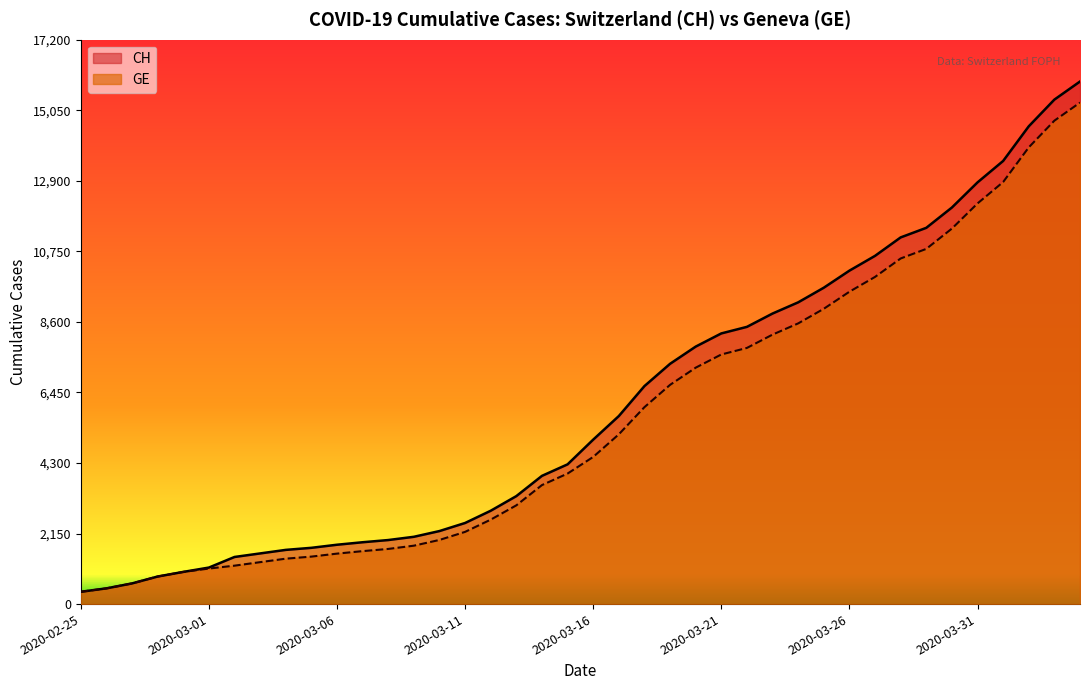

List the series in order of their overall mean, highest first.

CH, GE